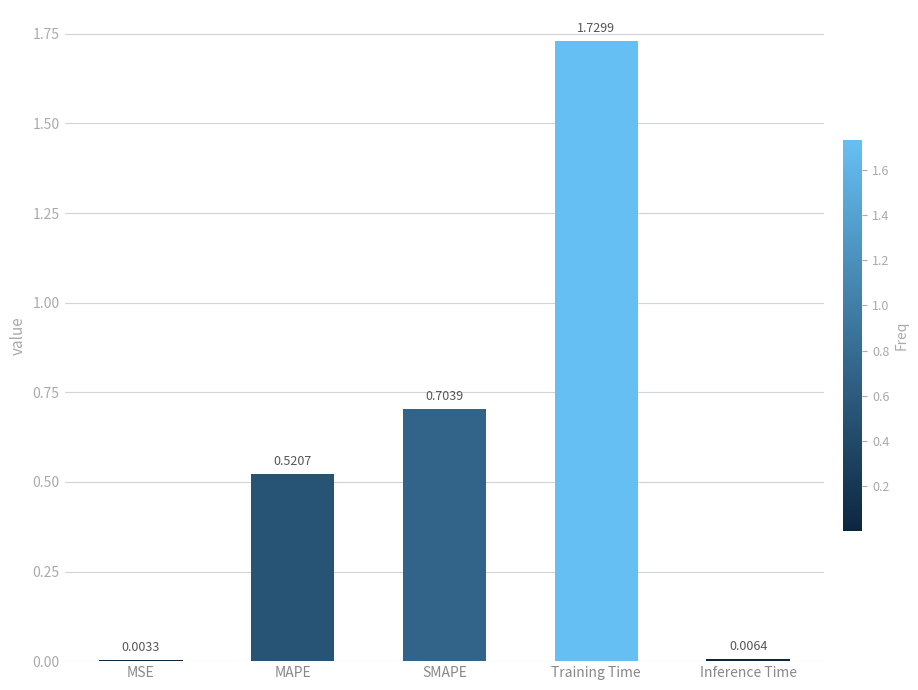

Which has a higher value, Inference Time or MSE?

Inference Time